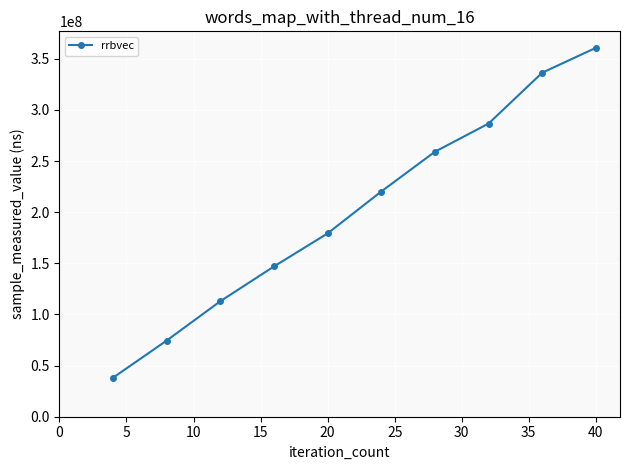

What is the value of the 1st point from the left?

38153354